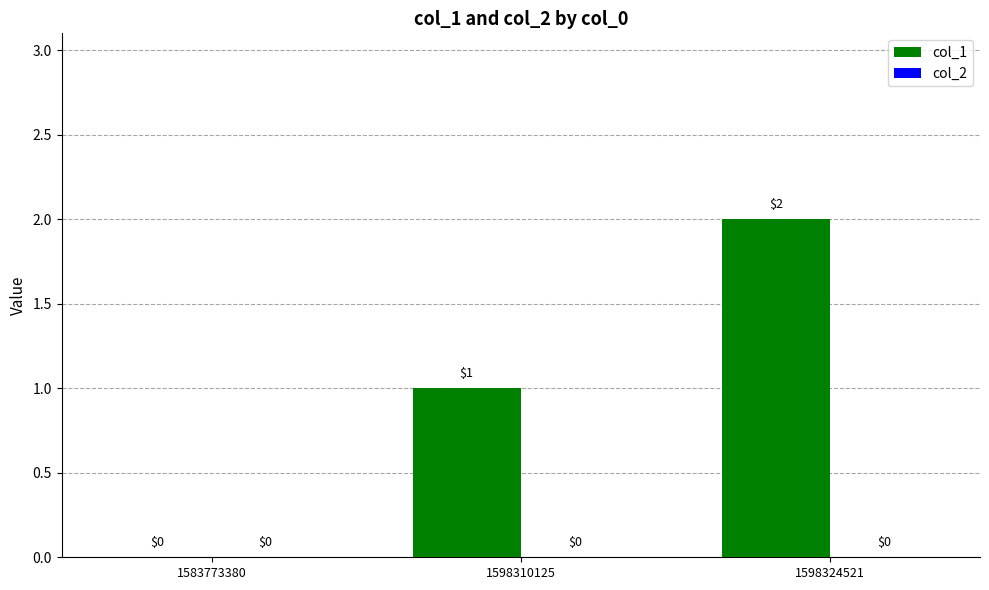

The chart shows a value of 0 at 1583773380. True or false?

True